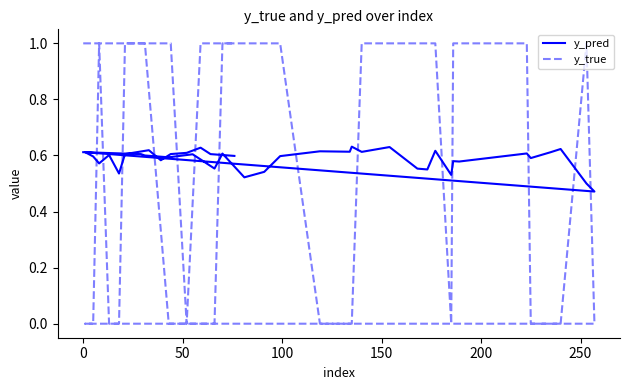

What is the difference between the maximum and minimum values in the y_true series?

1.0